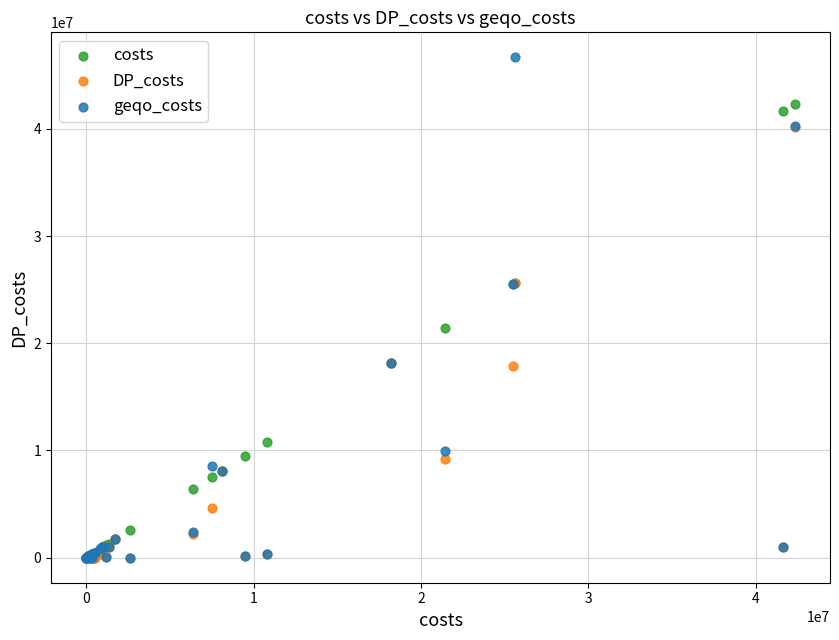

In the DP_costs series, what Y value is closest to 20105630?

18197125